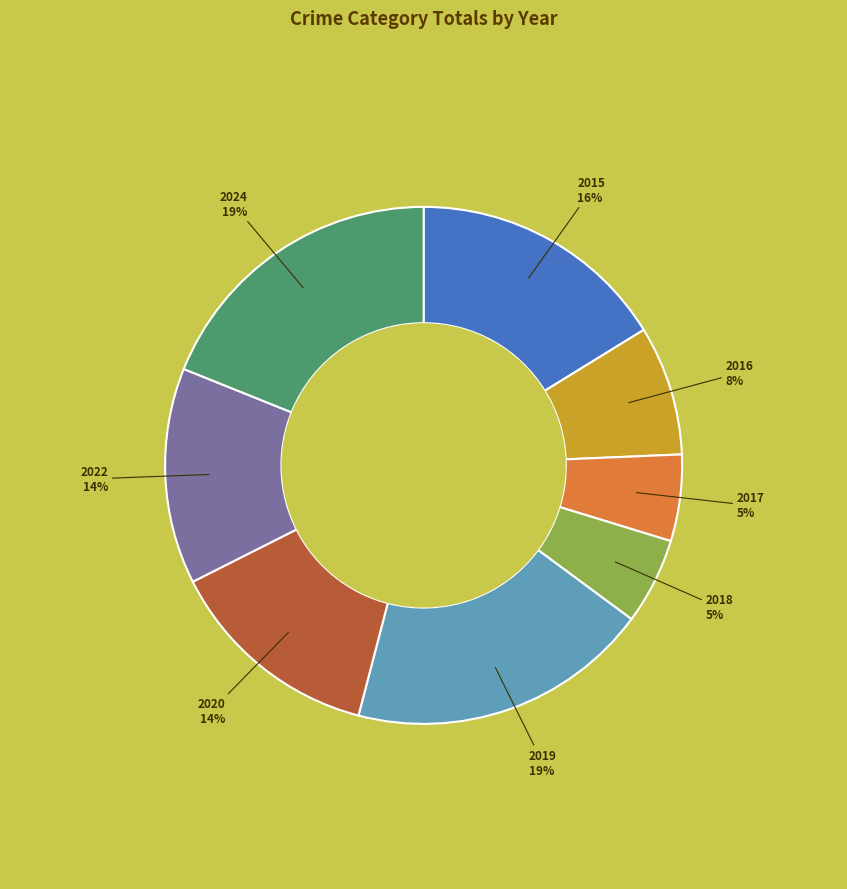

To the nearest percent, what is the average slice percentage?

12%